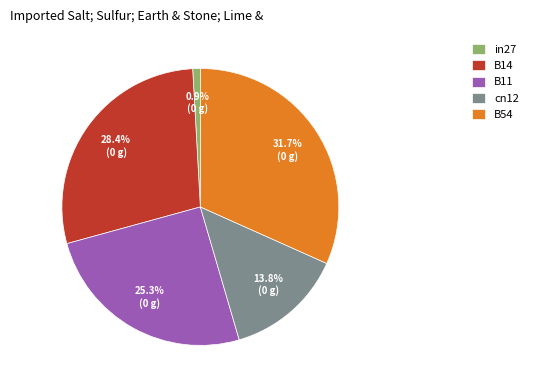

To the nearest percent, what is the difference between the largest and smallest slice percentages?

31%